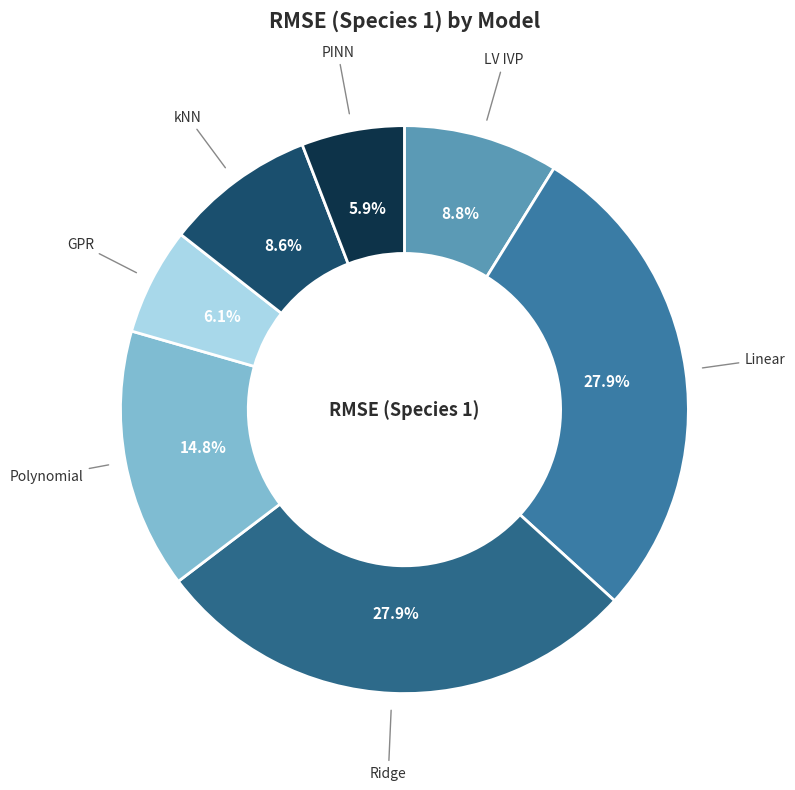

How many slices are in this pie chart?

7